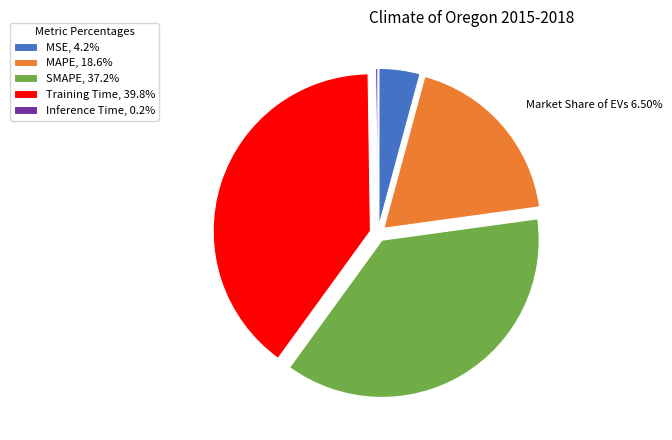

Is there any slice that represents more than half of the pie?

No